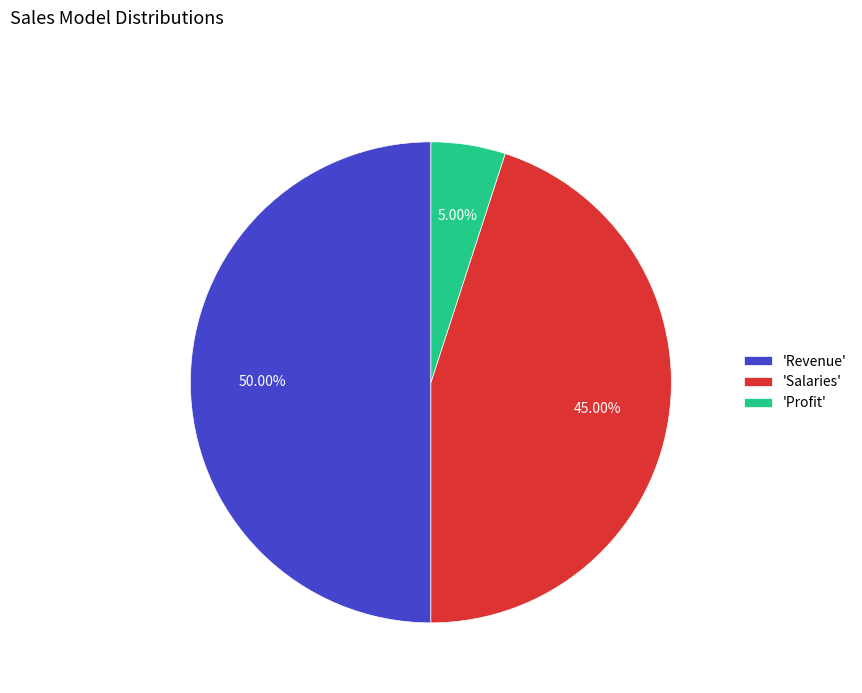

Do 'Revenue' and 'Salaries' together represent more than half of the pie?

Yes